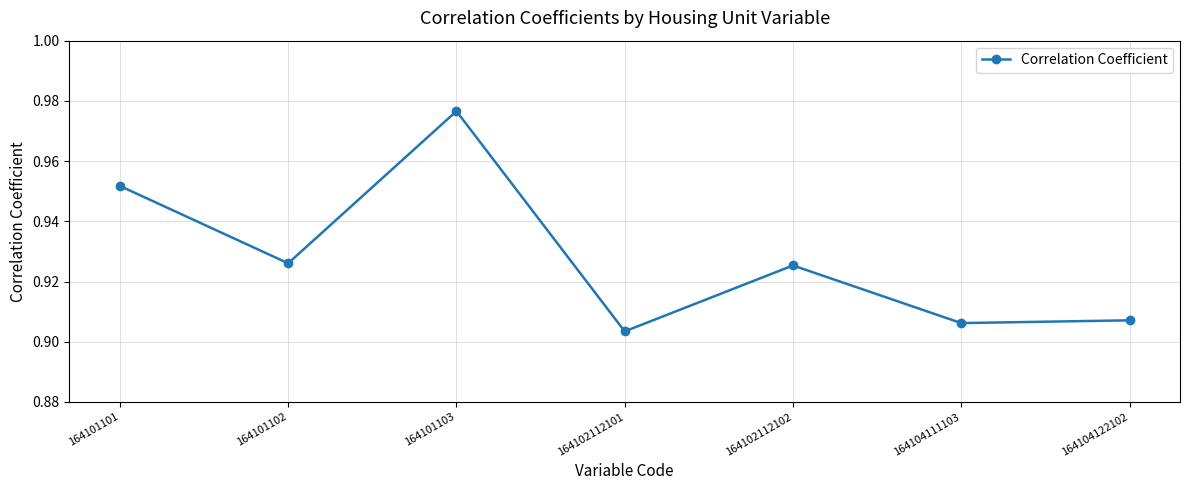

True or false: the data shows 1.3 at 164104122102.

False